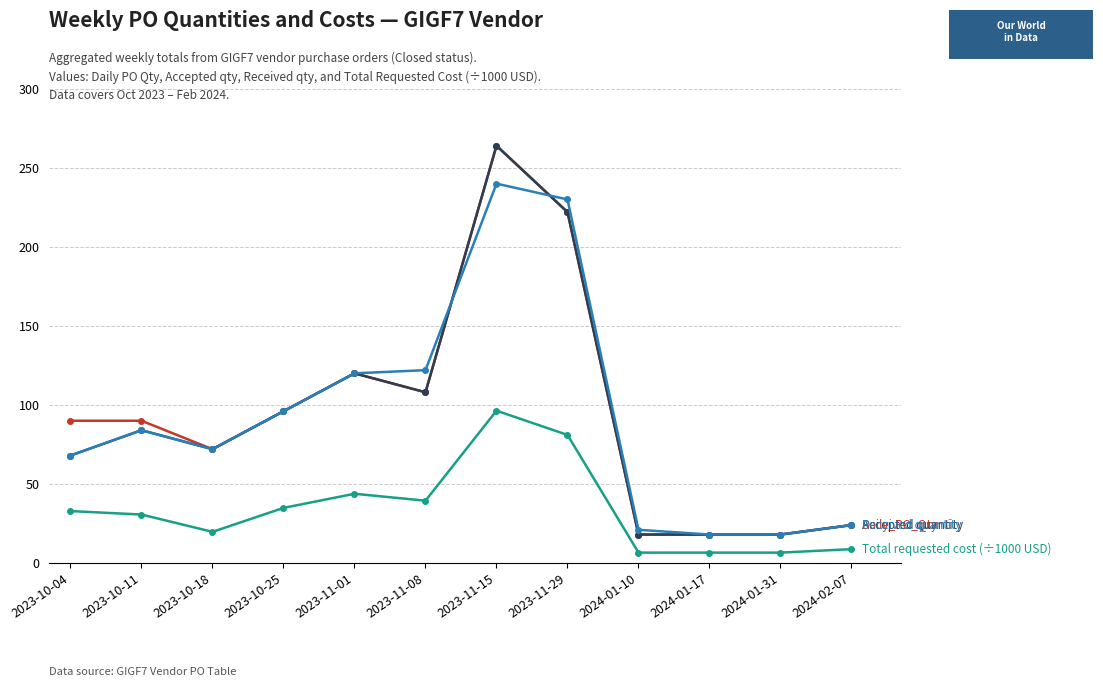

At which category is the sum across all series the highest?

2023-11-15